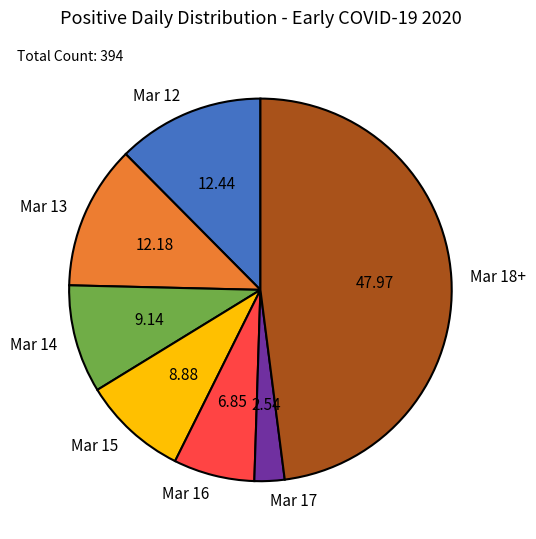

Is there a majority slice in this chart?

No